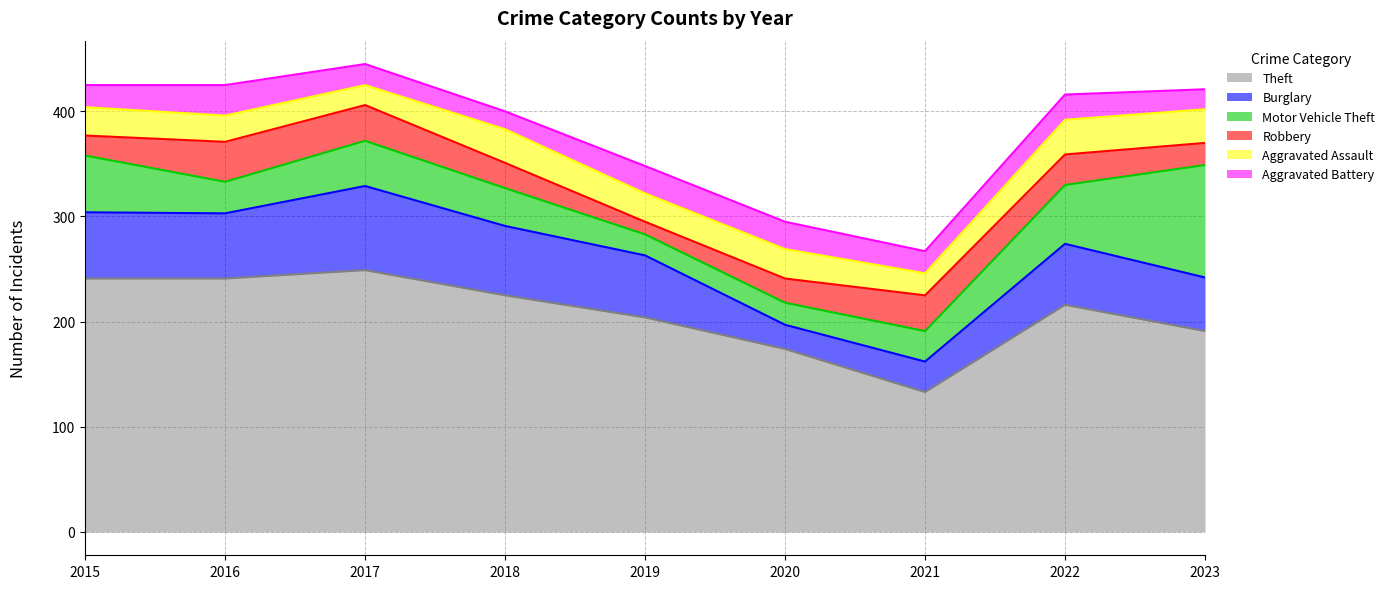

What is the sum of all Theft values?

1874